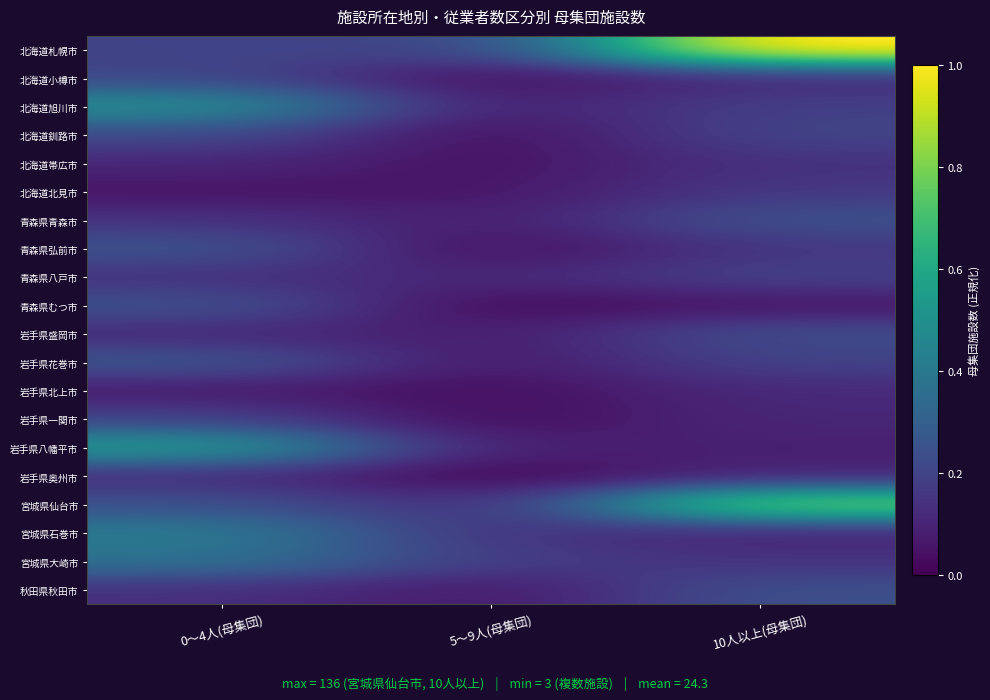

What is the total value across all series at 0～4人(母集団)?

4.6